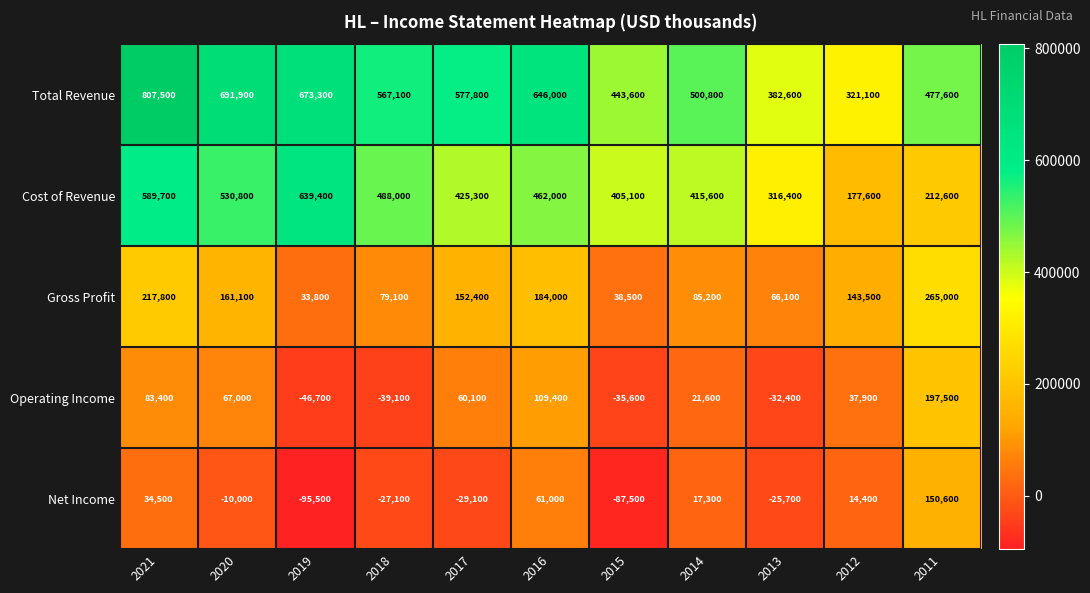

The Operating Income series shows 98902 at 2020. True or false?

False